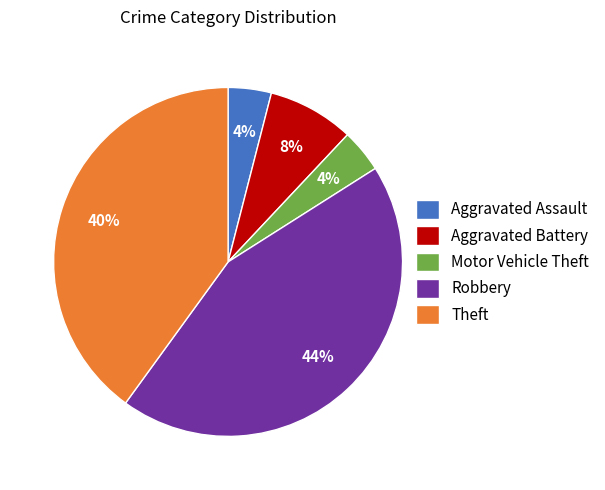

To the nearest percent, what is the average slice percentage?

20%